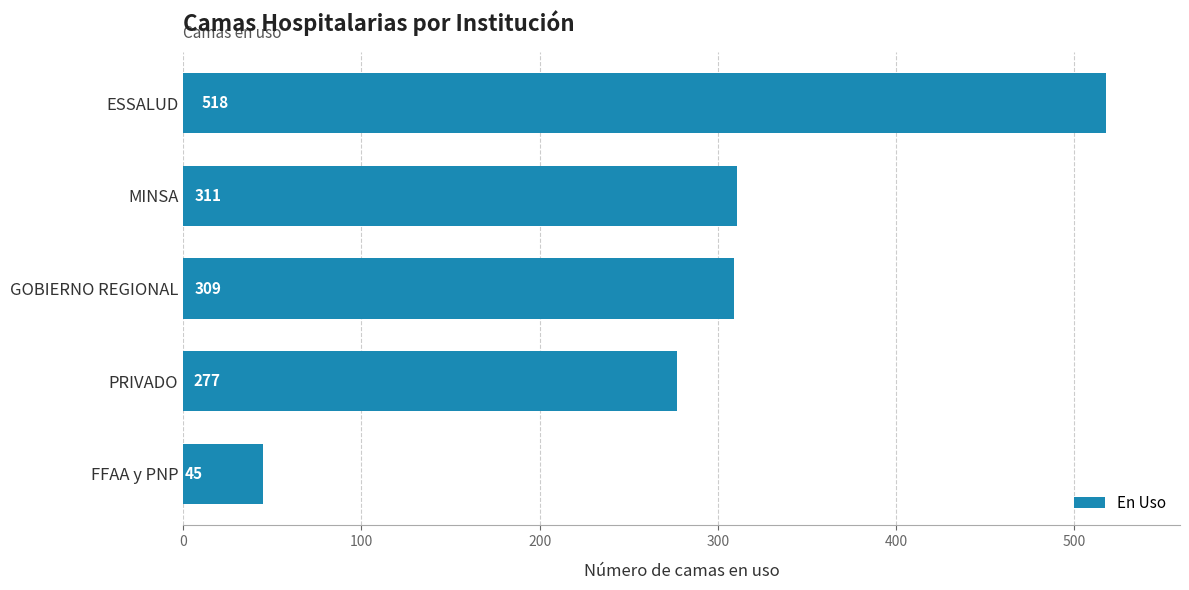

What is the change in value from PRIVADO to MINSA?

+34